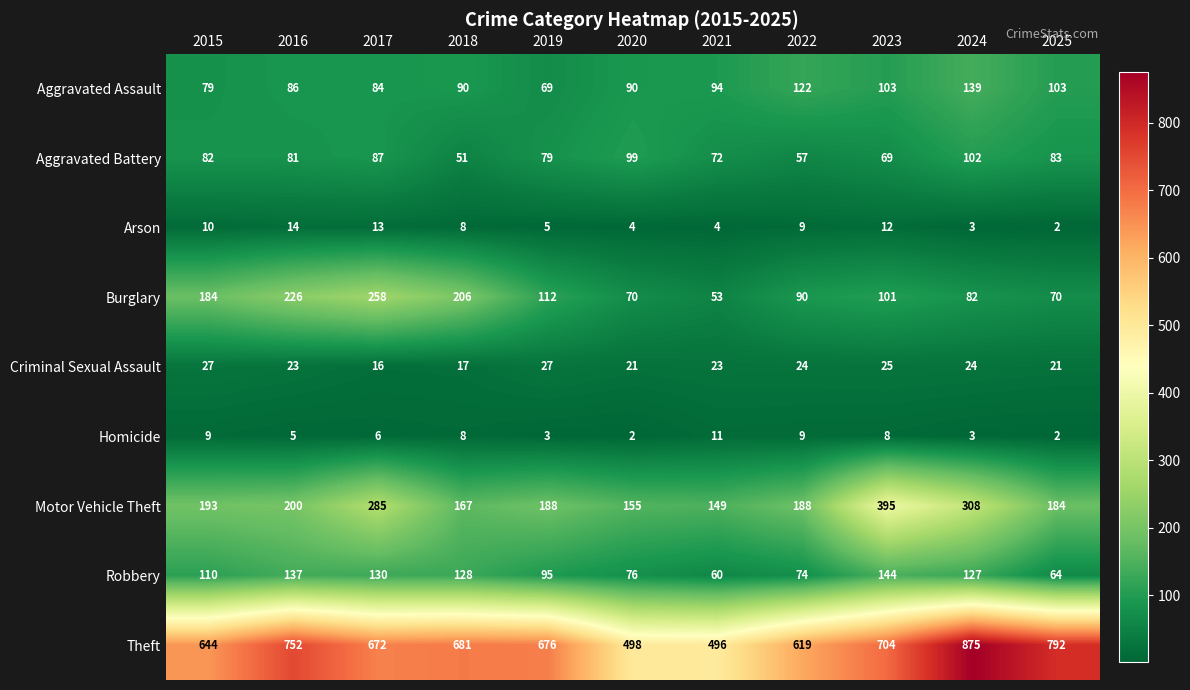

The Aggravated Assault series shows 79 at 2015. True or false?

True